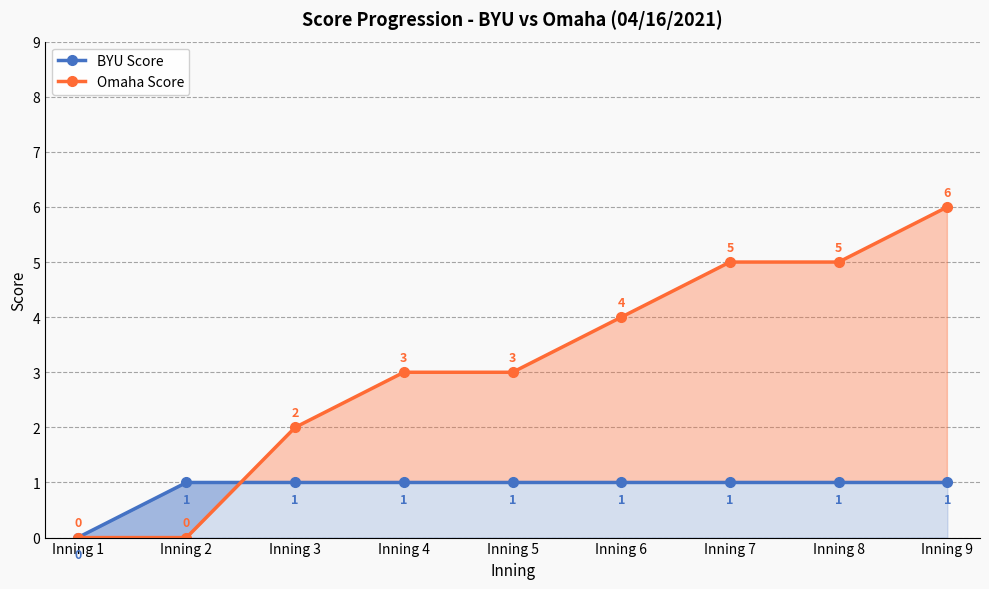

Is the value of Omaha Score at Inning 1 greater than the value of BYU Score at Inning 2?

No